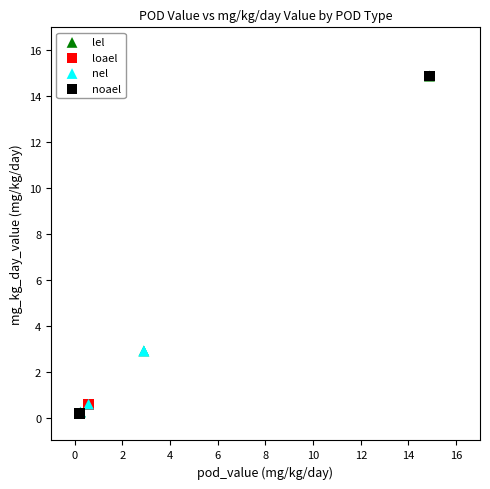

Which series has the largest Y range (max minus min)?

noael